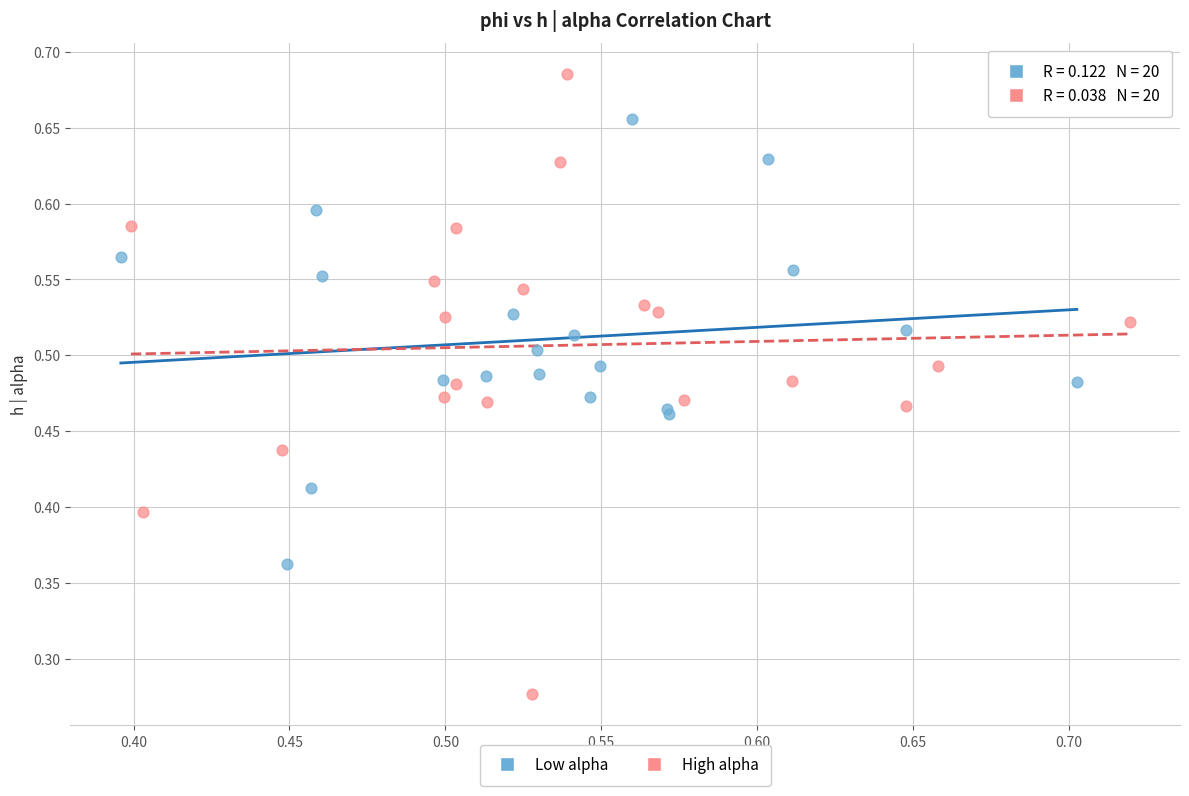

Which series contains the lowest Y value?

High alpha